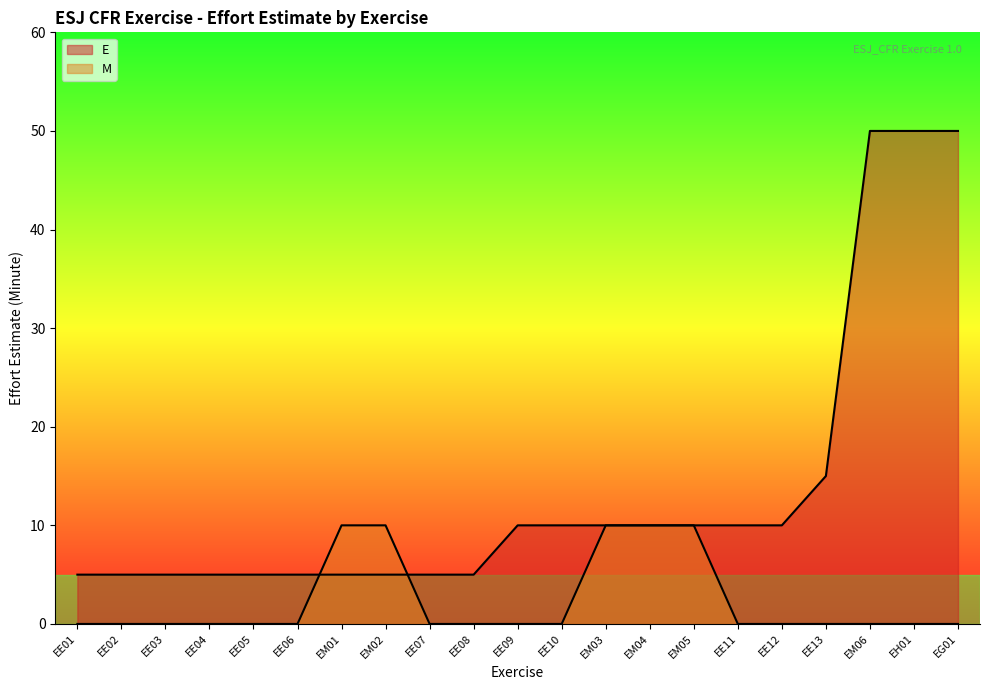

What is the label of the 10th point from the left?

EE08